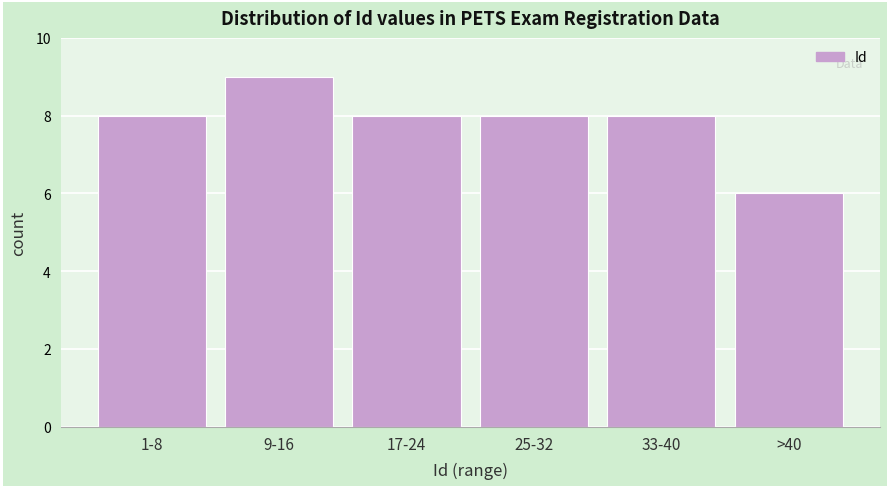

Reading right to left, extract all data points from this chart.

6	8	8	8	9	8